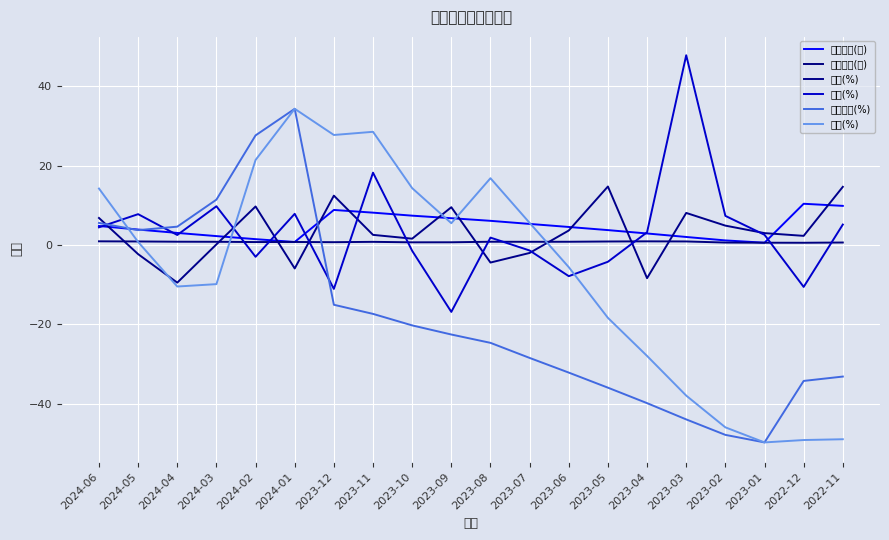

Which series has the largest total across all categories?

累計營收(億)